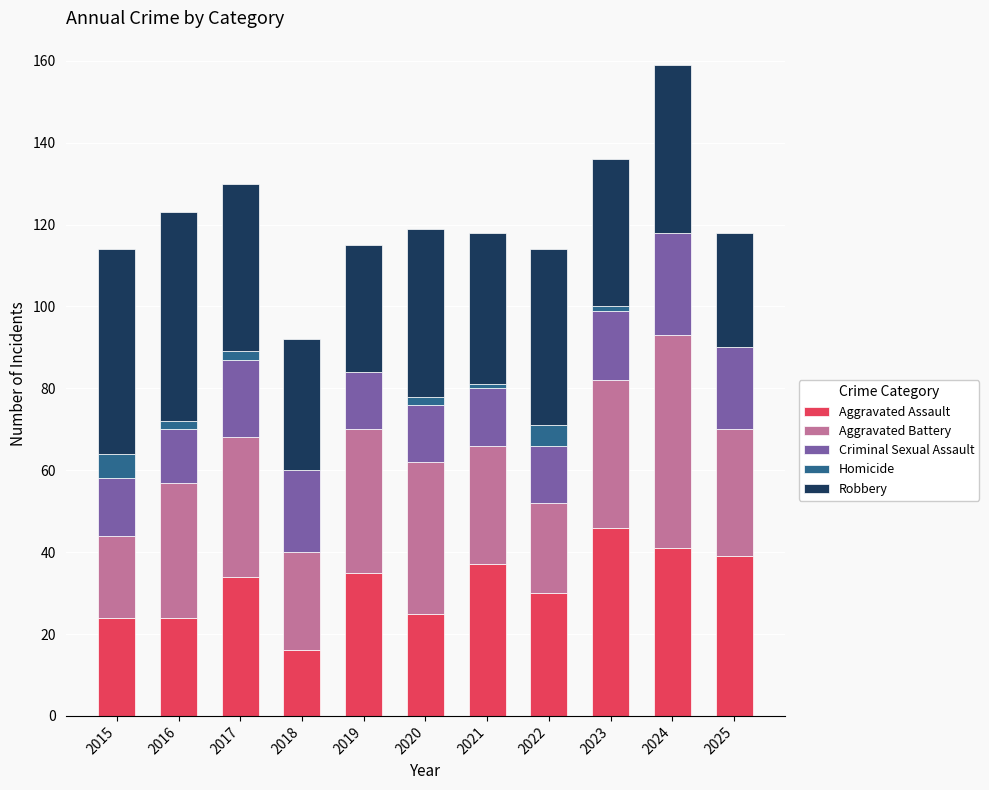

What is the sum of all Aggravated Assault values?

351